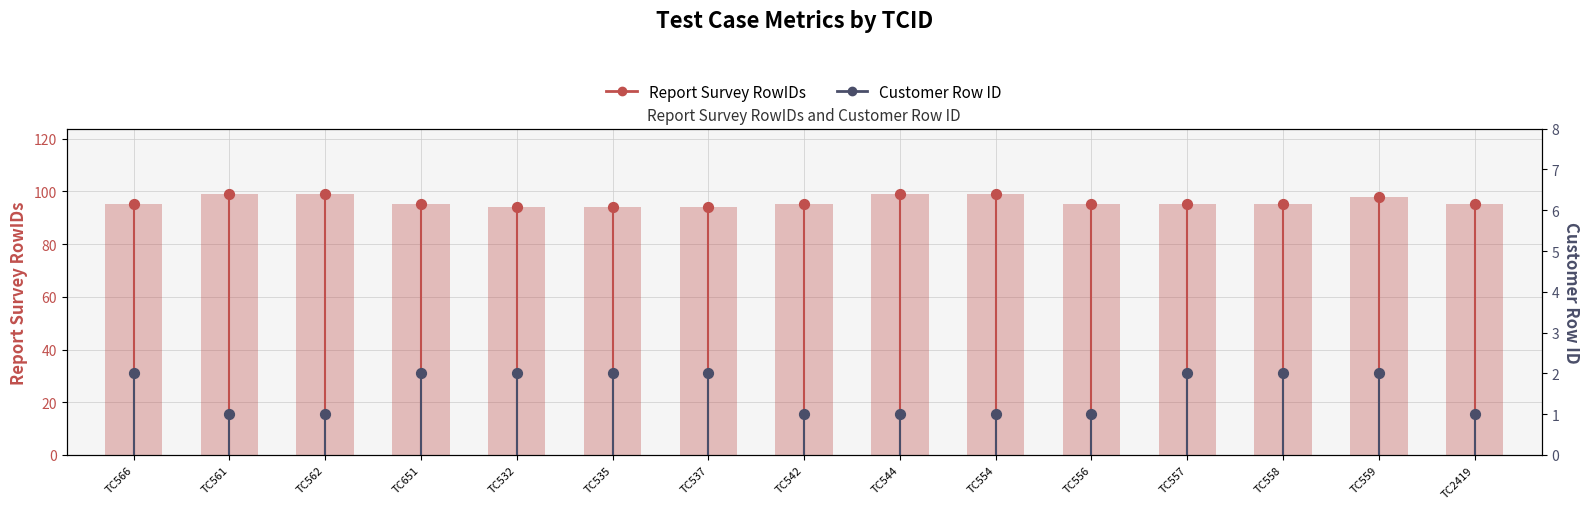

Which series contains the lowest Y value?

Customer Row ID